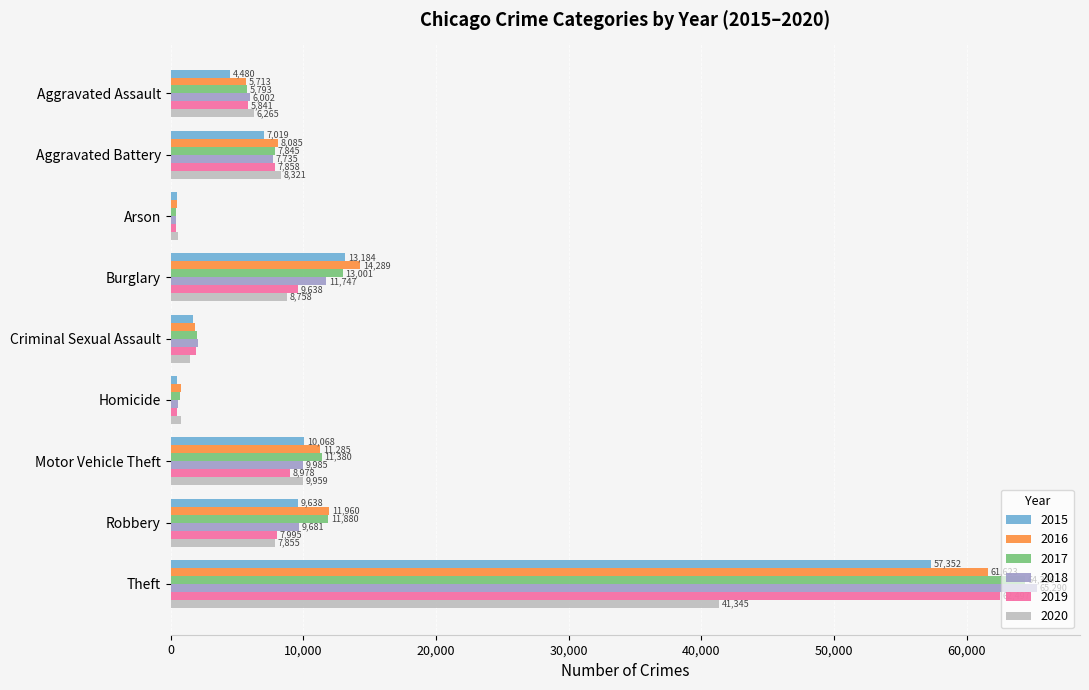

The value of 2017 at Robbery is 11880. True or false?

True